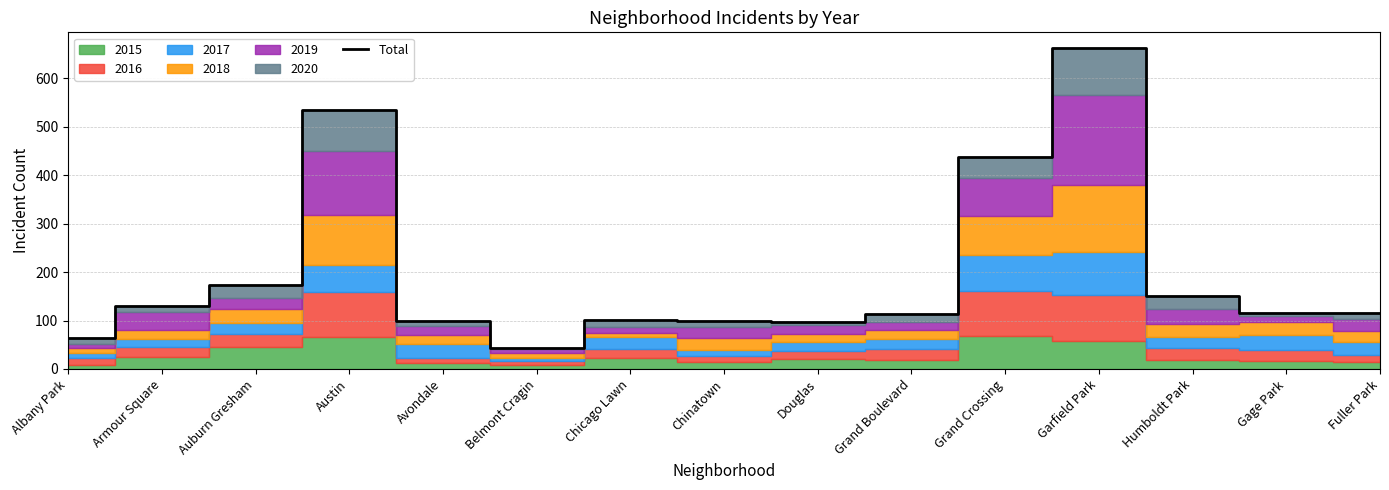

How many points are higher than both their immediate neighbors (excluding endpoints)?

3